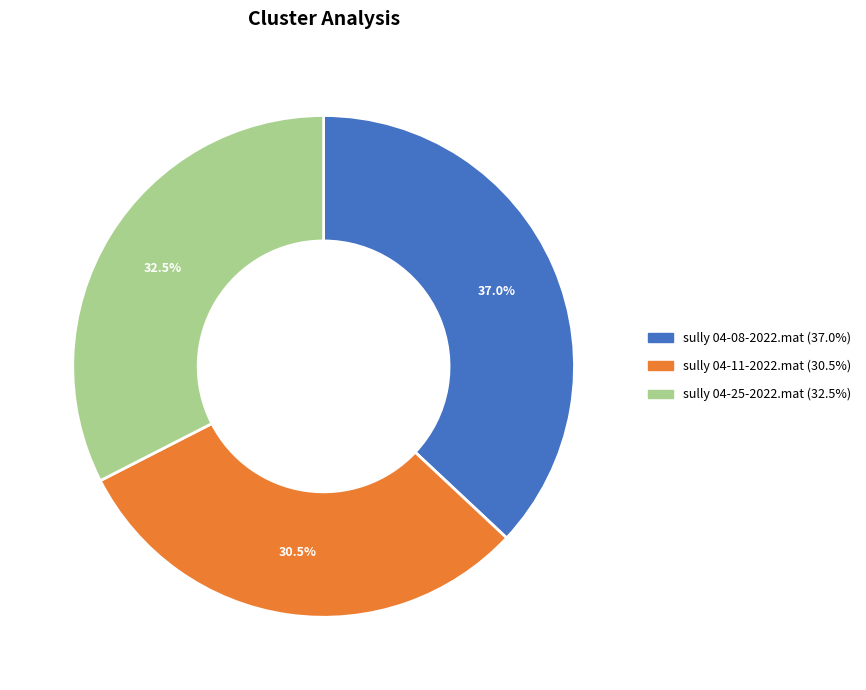

Rank the categories by value from highest to lowest.

sully 04-08-2022.mat, sully 04-25-2022.mat, sully 04-11-2022.mat